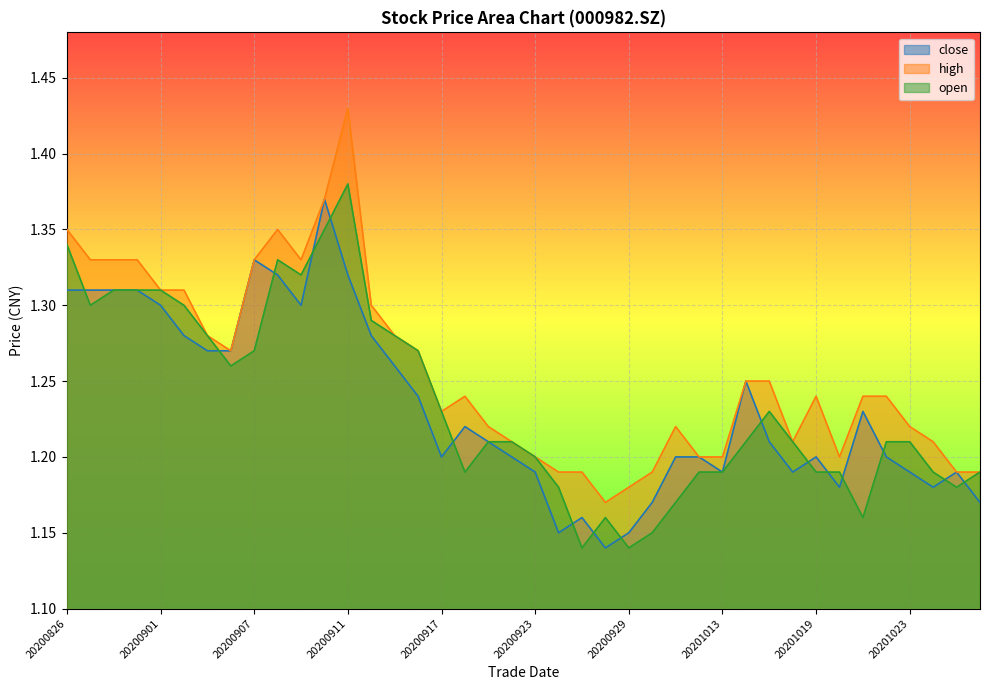

How many lines are shown in the chart?

3